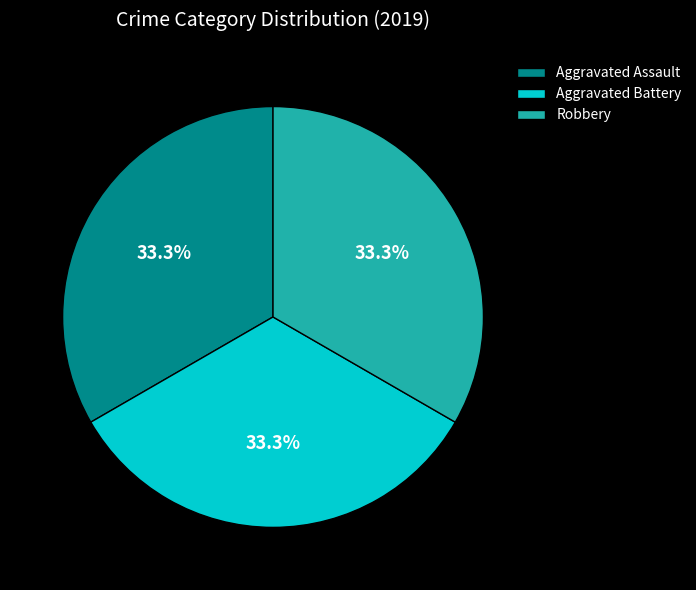

Approximately how many times larger is the value at Robbery compared to Aggravated Assault?

1.0